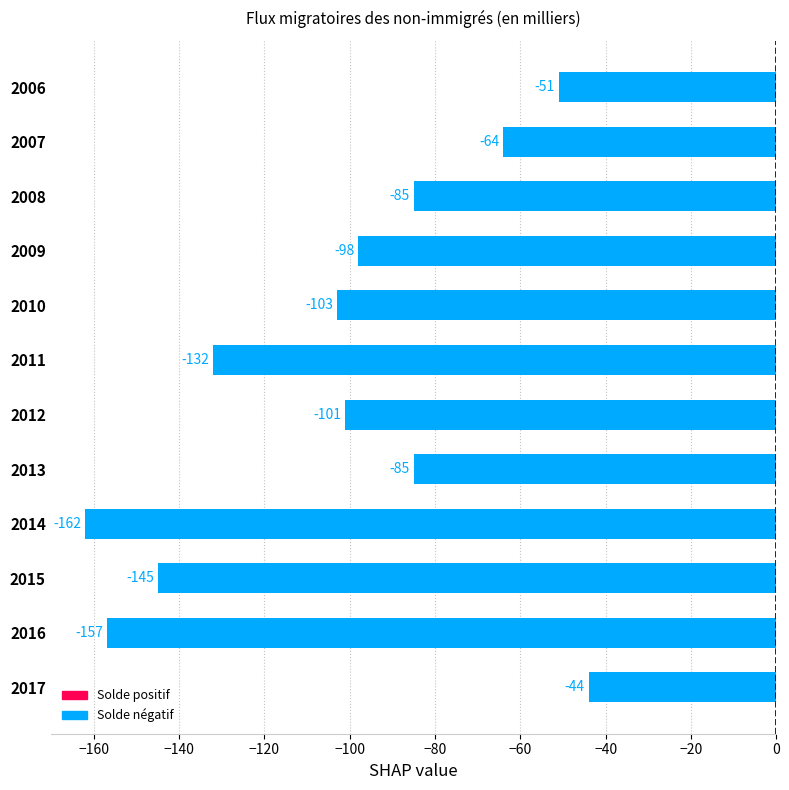

How many values exceed -98?

5